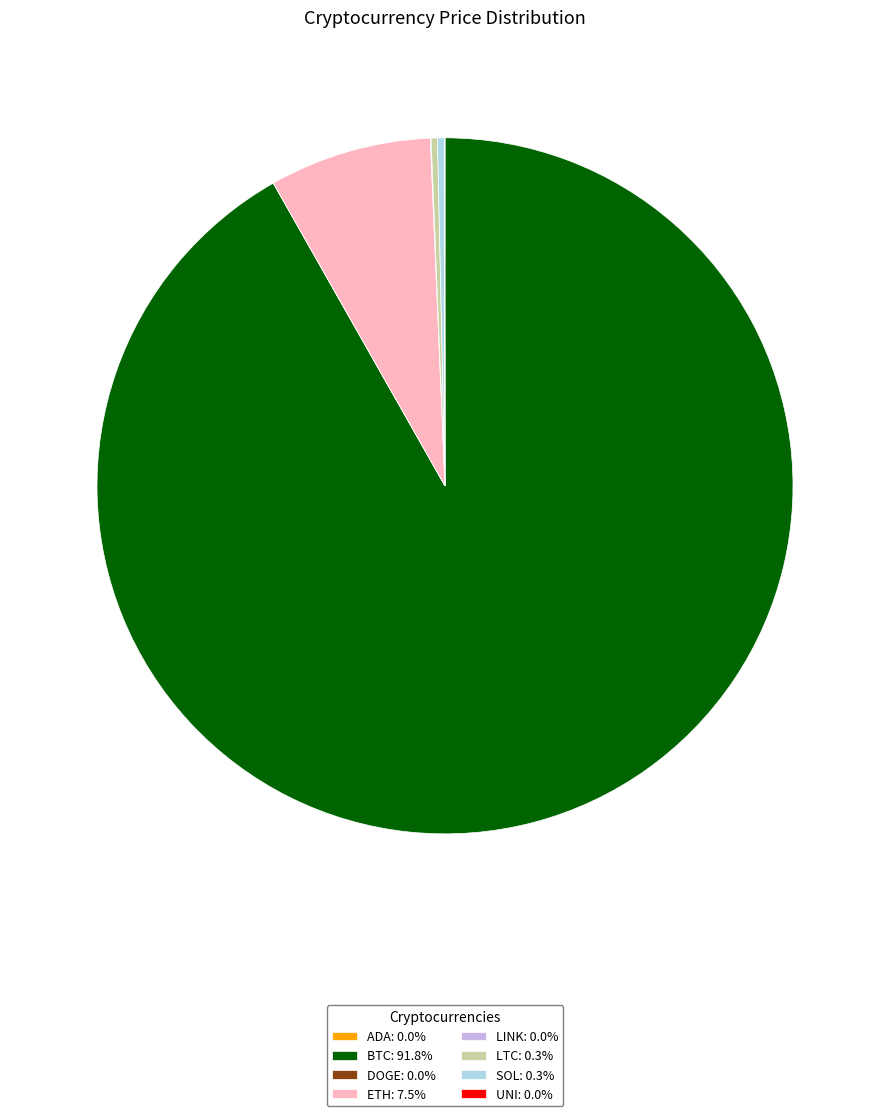

Combined, do SOL: 0.3% and ETH: 7.5% account for over 50%?

No